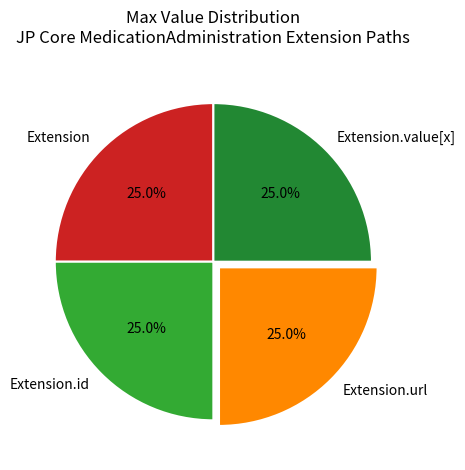

Does any single category account for the majority?

No